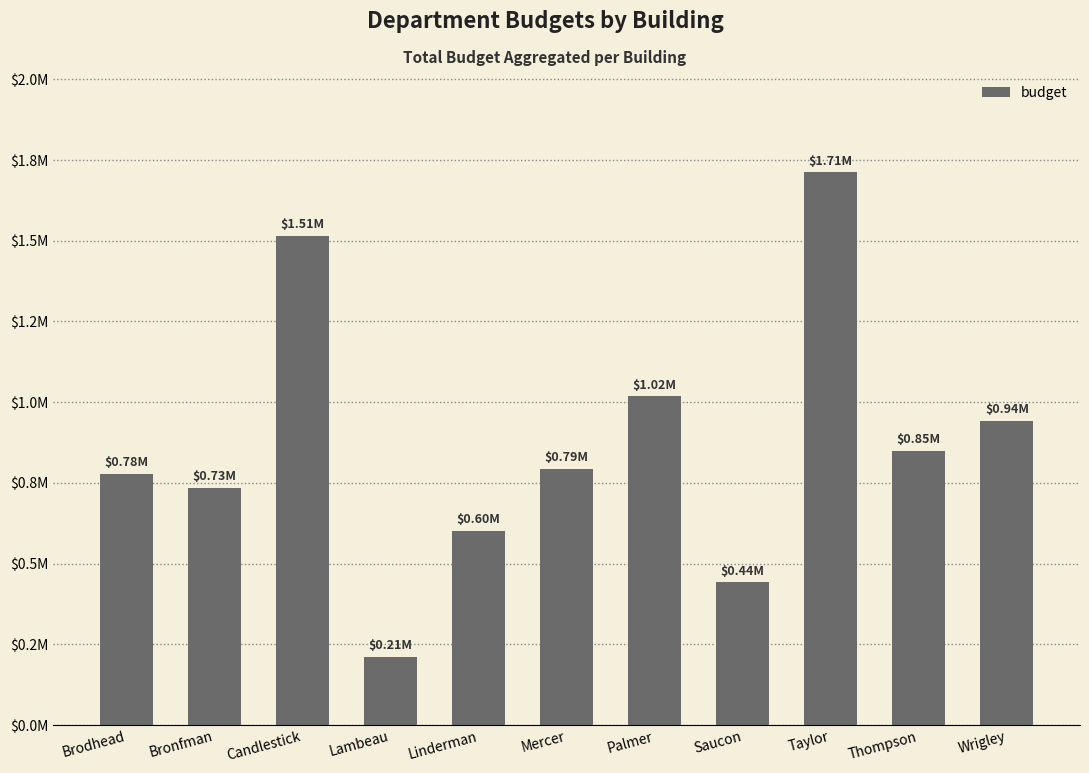

Rank the categories by value from lowest to highest.

Lambeau, Saucon, Linderman, Bronfman, Brodhead, Mercer, Thompson, Wrigley, Palmer, Candlestick, Taylor